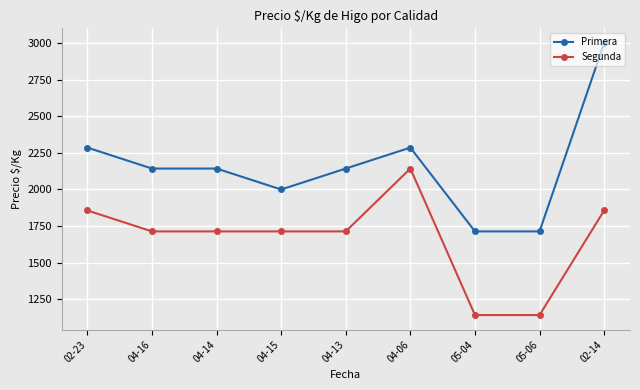

What is the total value across all series at 05-04?

2857